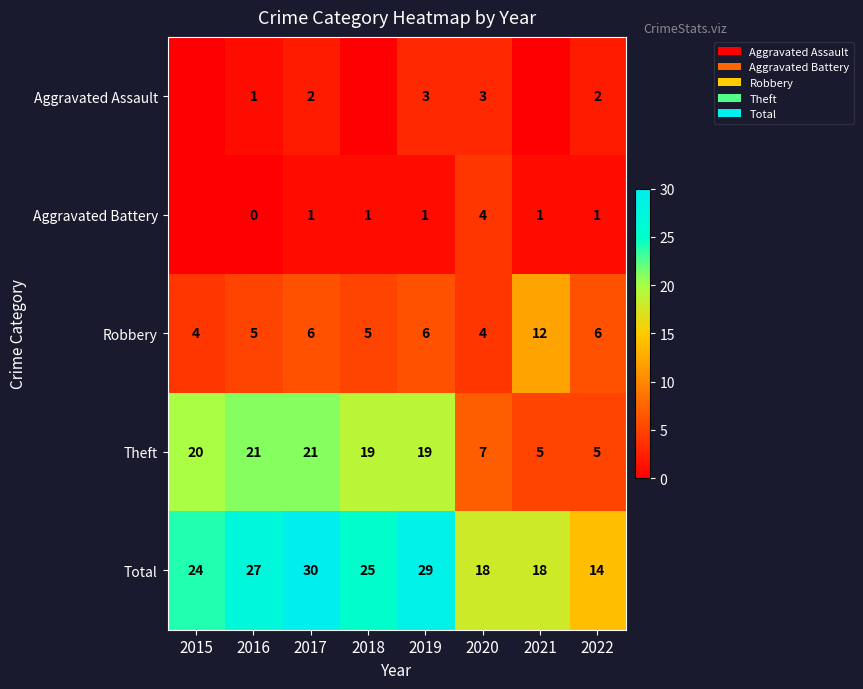

What is the lowest value of the Robbery series?

4